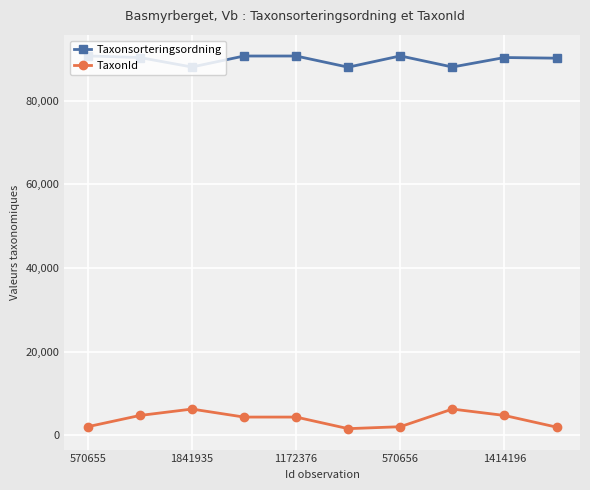

Rank the series by their maximum value, from highest to lowest.

Taxonsorteringsordning, TaxonId